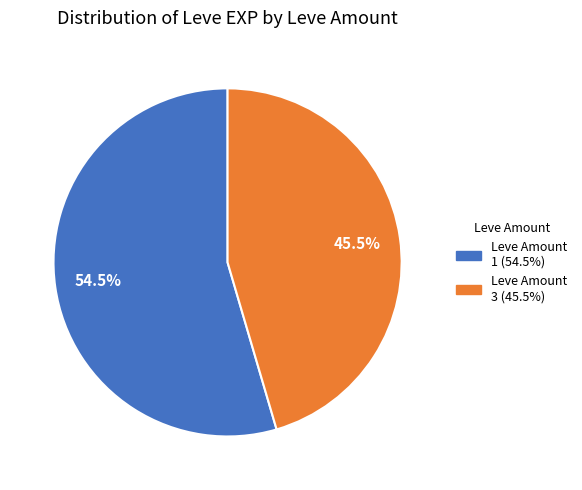

Does any single category account for the majority?

Yes